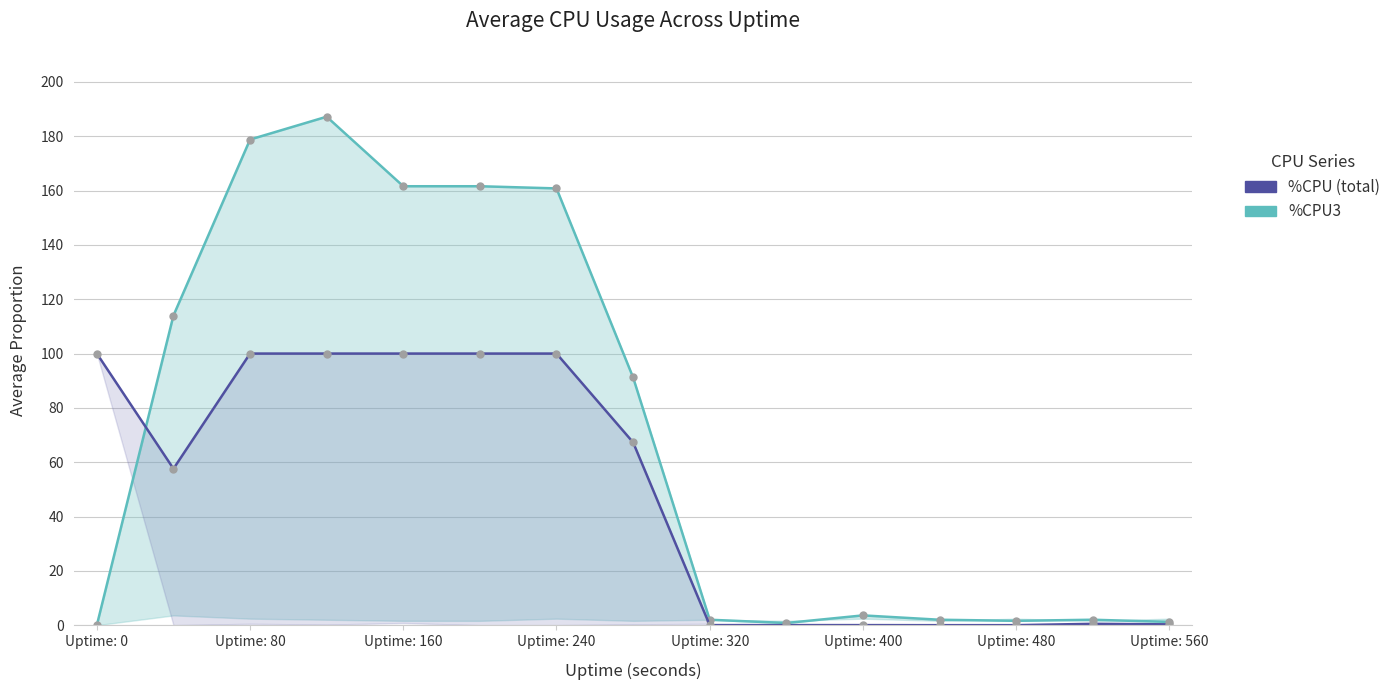

What is the greatest value displayed?

187.2